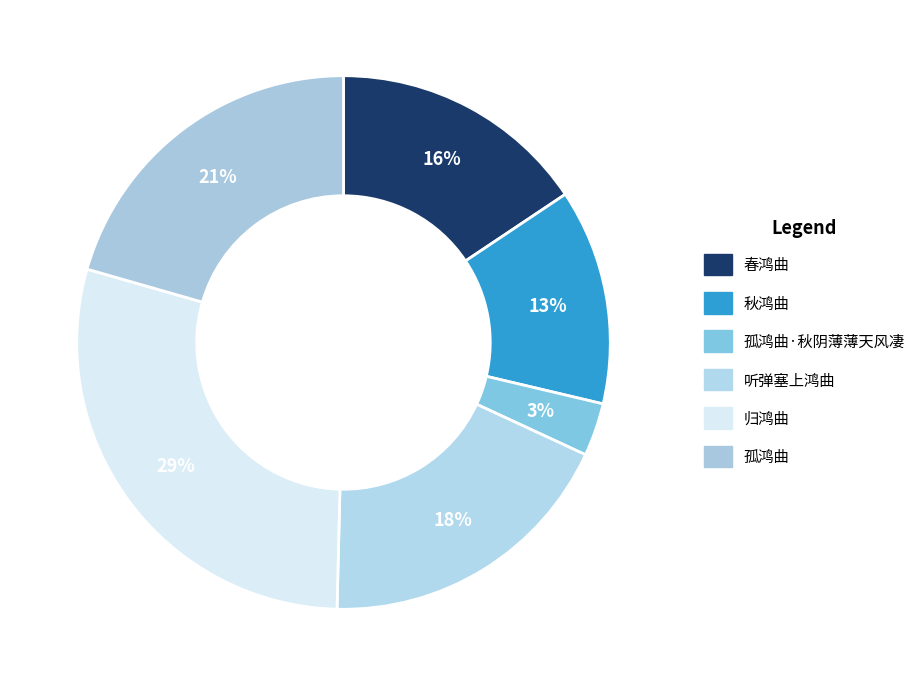

How many segments does this pie chart have?

6